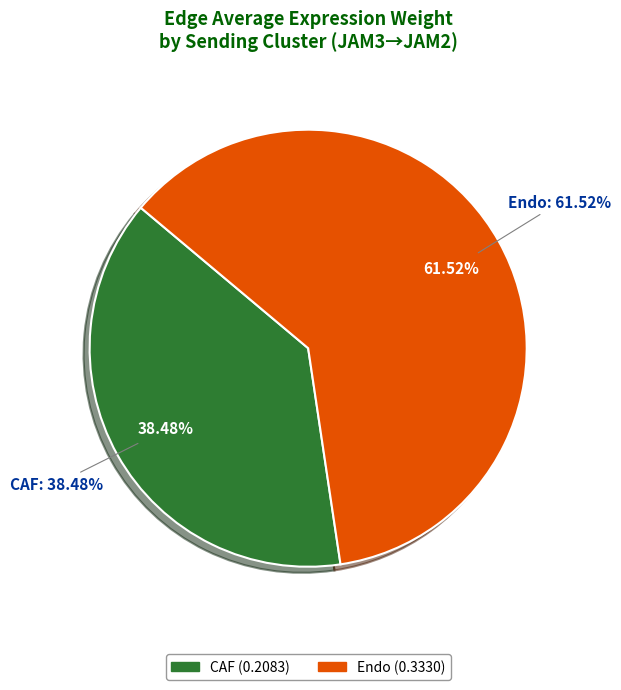

How much of the chart is everything except CAF?

61.5%